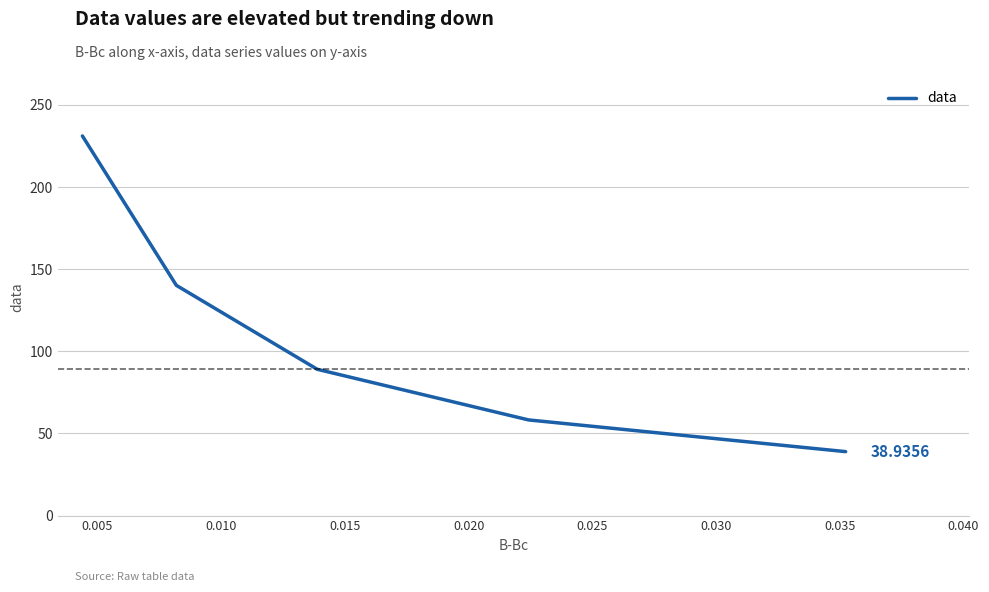

What is the difference between the maximum and second lowest values?

172.9